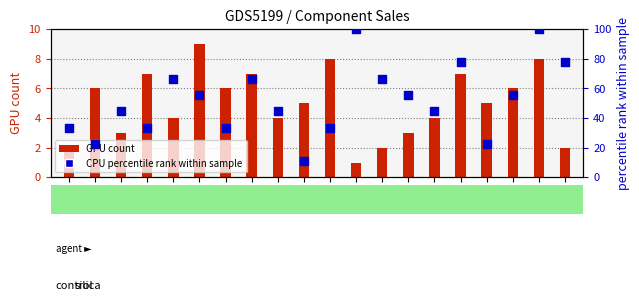

Which series has the largest Y range (max minus min)?

CPU percentile rank